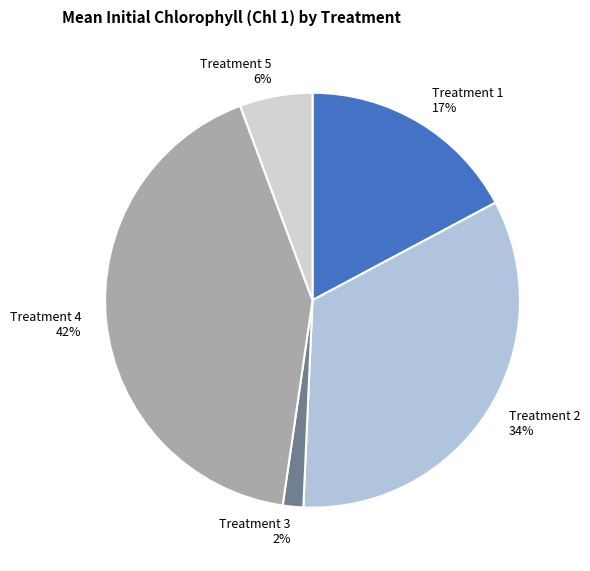

The Treatment 5 slice represents 6% of the pie. True or false?

True